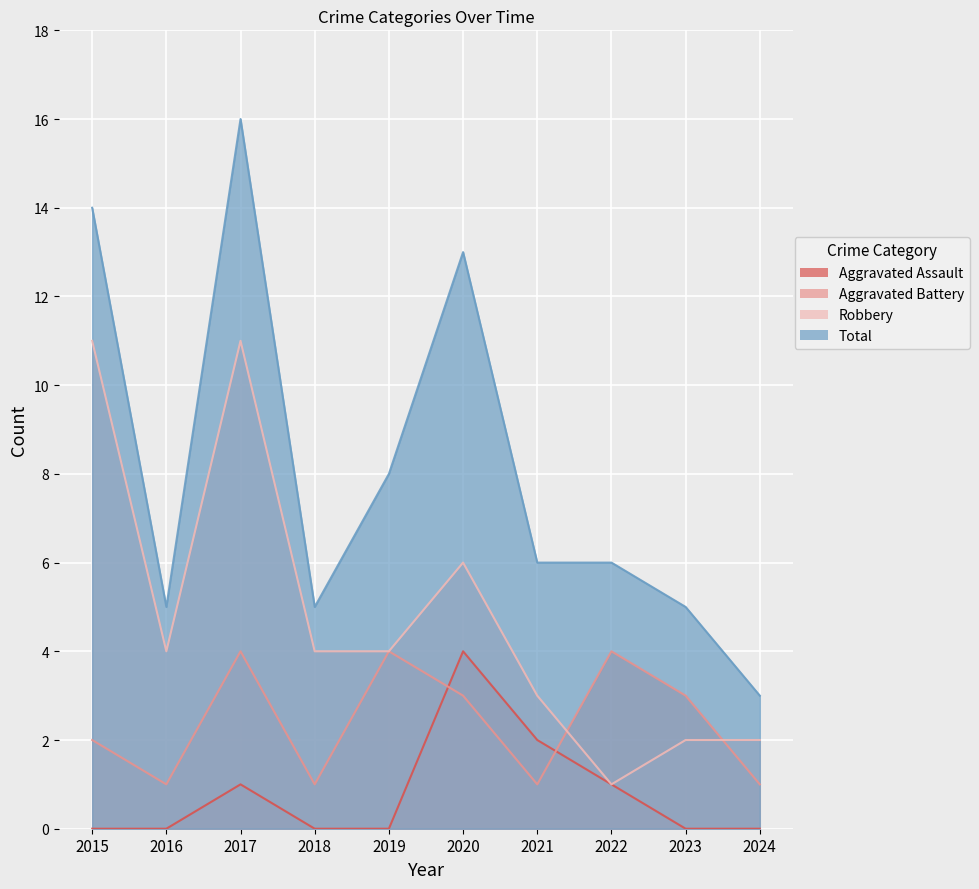

At which category is the sum across all series the highest?

2017